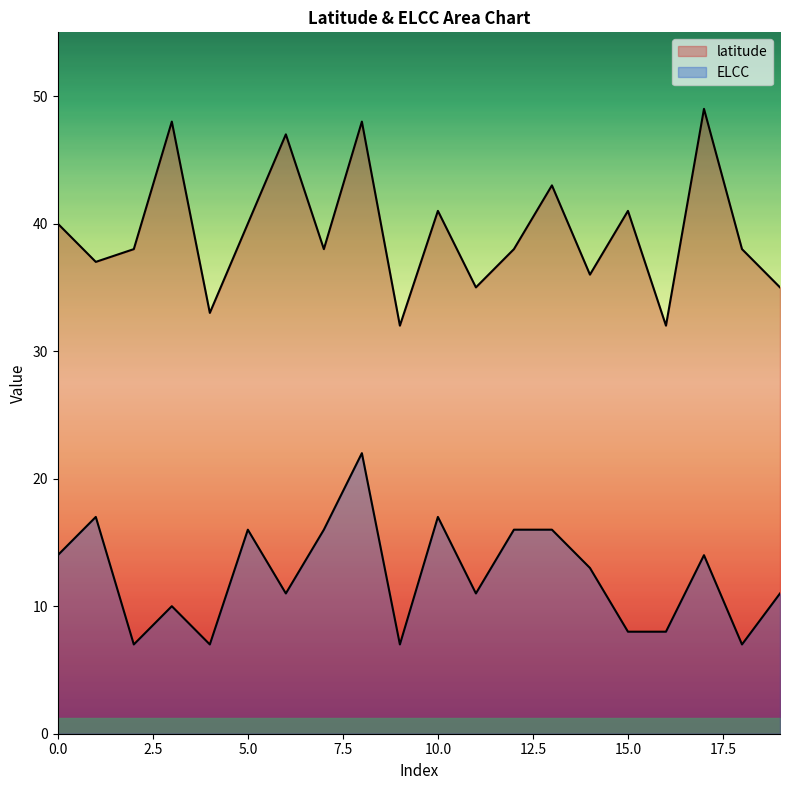

Which series changed the most between 0 and 11?

latitude